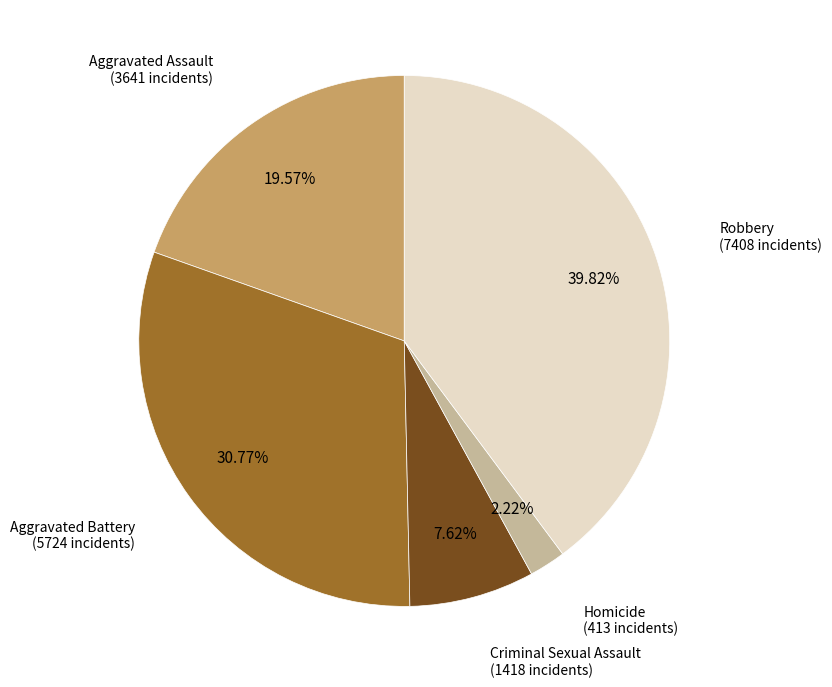

Does any single category account for the majority?

No